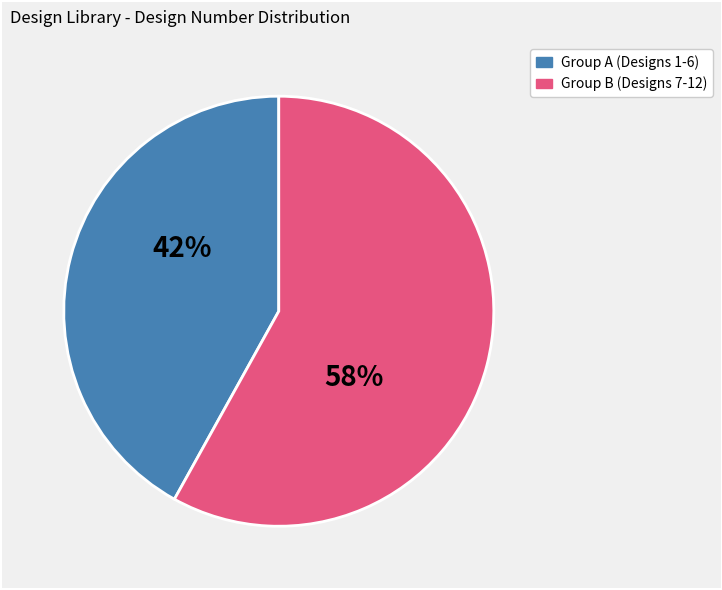

To the nearest percent, what is the difference between the largest and smallest slice percentages?

16%